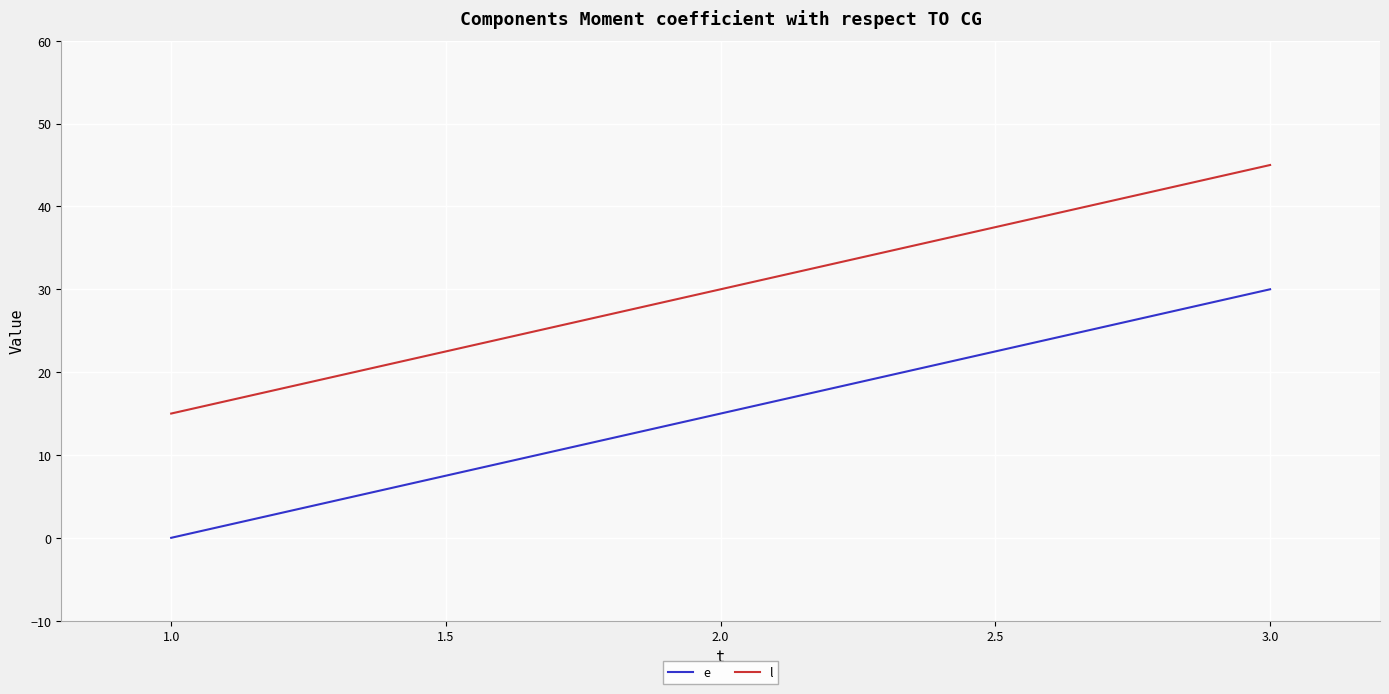

At which category is the sum across all series the highest?

3.0